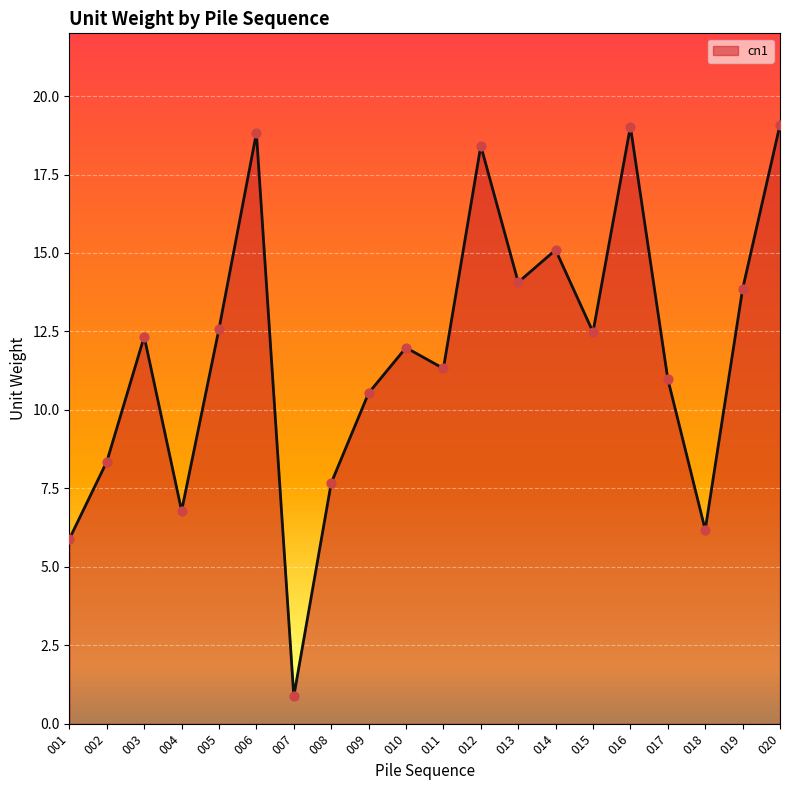

What is the change in value from 010 to 020?

+7.1